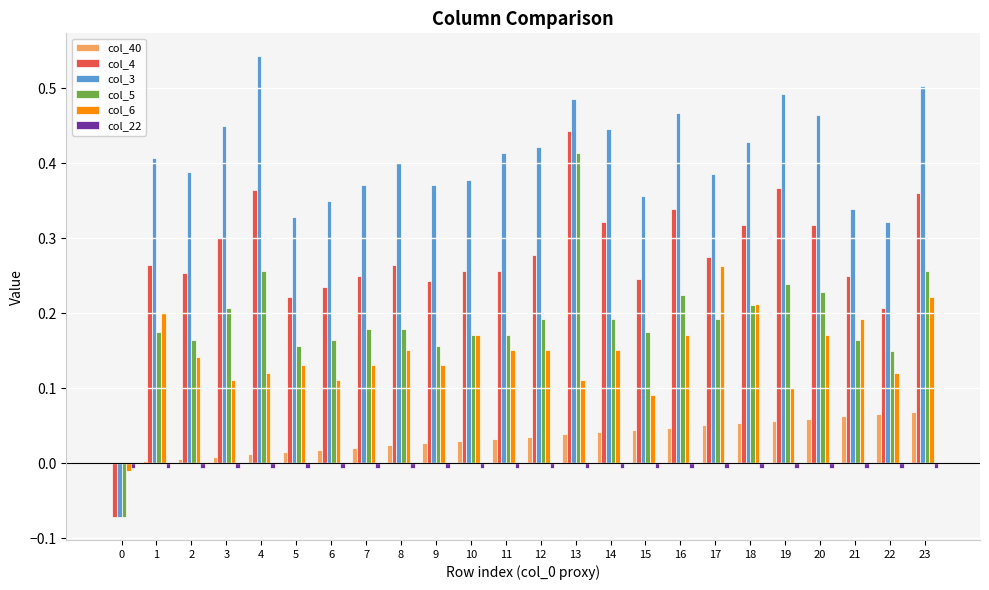

Which series has the largest total across all categories?

col_3